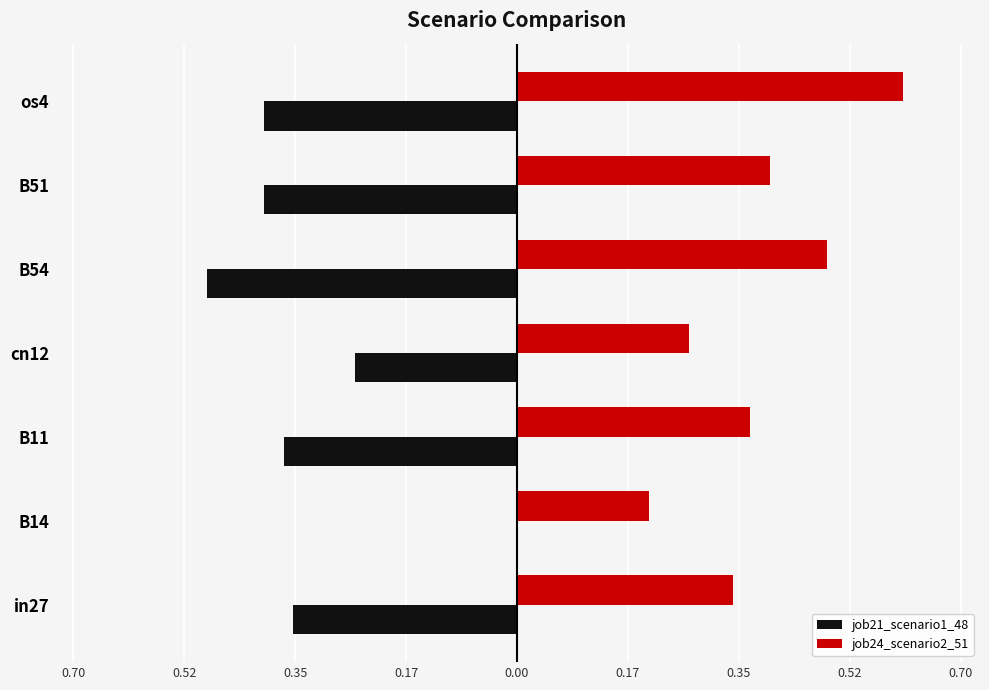

Reading left to right, what are all the values shown in this chart?

job21_scenario1_48: -0.4	0.0	-0.4	-0.3	-0.5	-0.4	-0.4
job24_scenario2_51: 0.3	0.2	0.4	0.3	0.5	0.4	0.6